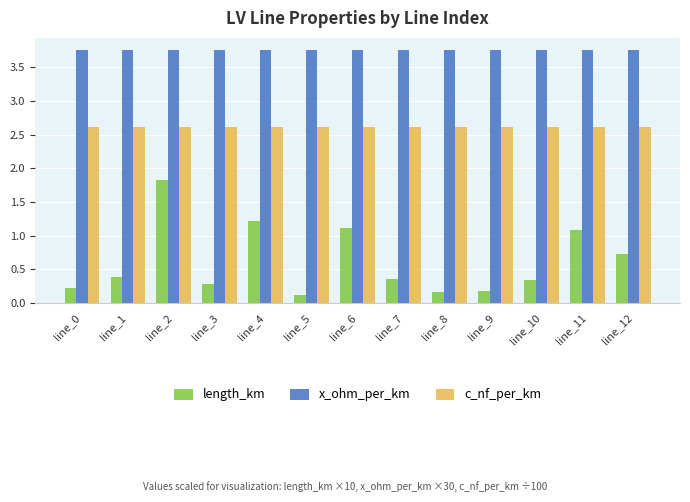

Is it true that x_ohm_per_km equals 5.7 at line_2?

False